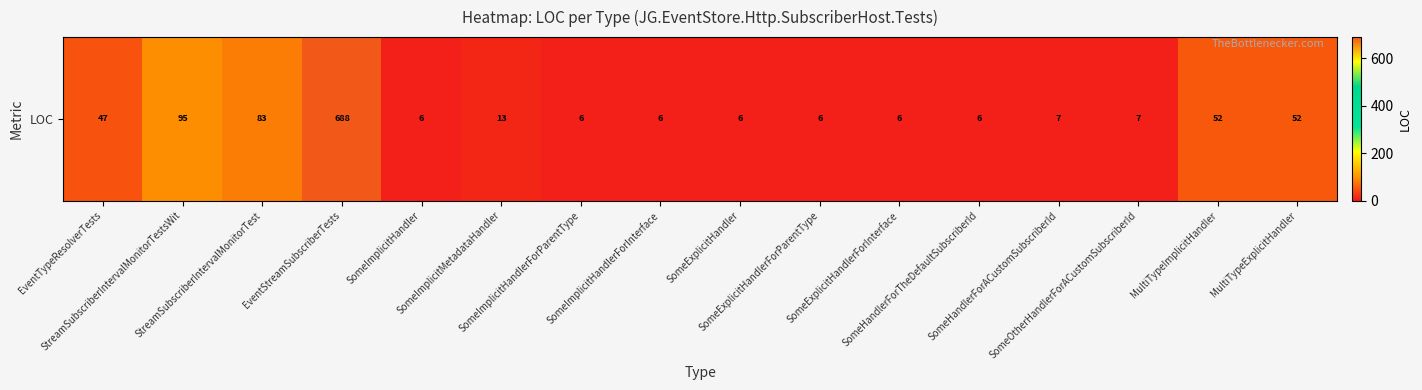

Rank the categories by value from highest to lowest.

EventStreamSubscriberTests, StreamSubscriberIntervalMonitorTestsWit, StreamSubscriberIntervalMonitorTest, MultiTypeImplicitHandler, MultiTypeExplicitHandler, EventTypeResolverTests, SomeImplicitMetadataHandler, SomeHandlerForACustomSubscriberId, SomeOtherHandlerForACustomSubscriberId, SomeImplicitHandler, SomeImplicitHandlerForParentType, SomeImplicitHandlerForInterface, SomeExplicitHandler, SomeExplicitHandlerForParentType, SomeExplicitHandlerForInterface, SomeHandlerForTheDefaultSubscriberId